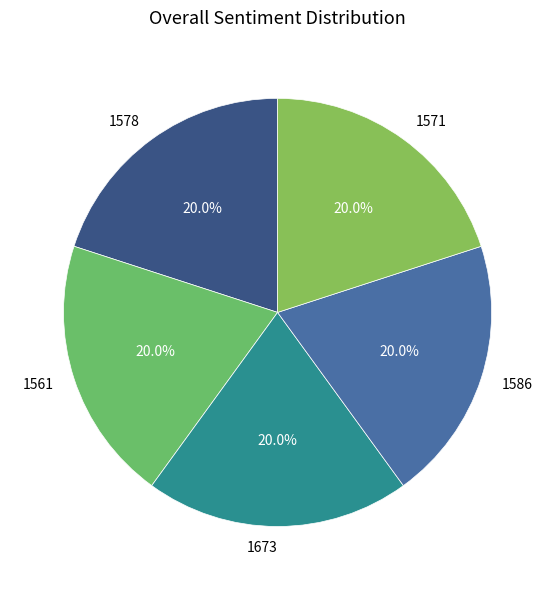

How many slices are in this pie chart?

5